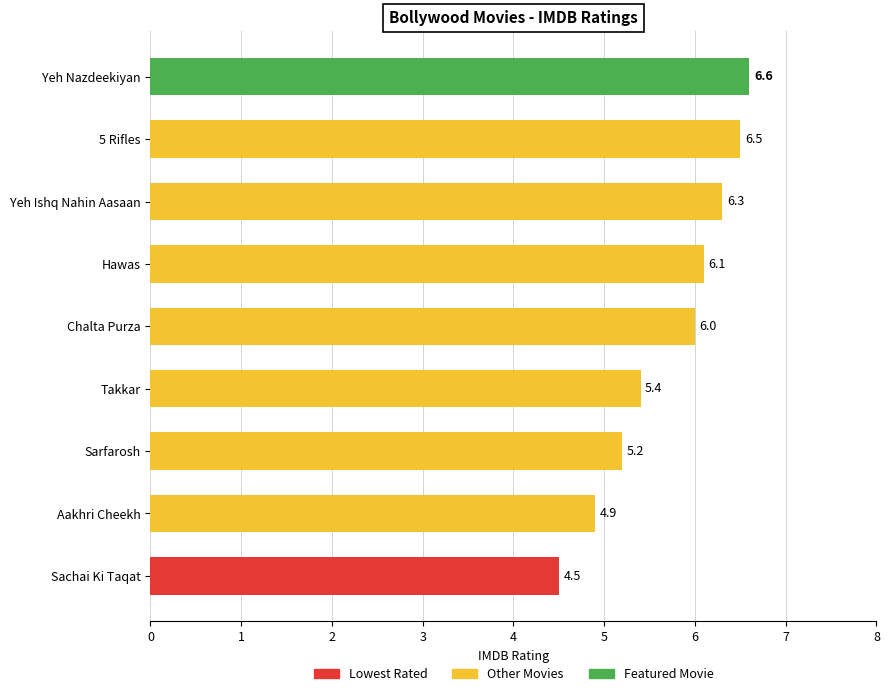

Is it true that the value at Sarfarosh is 5.2?

True